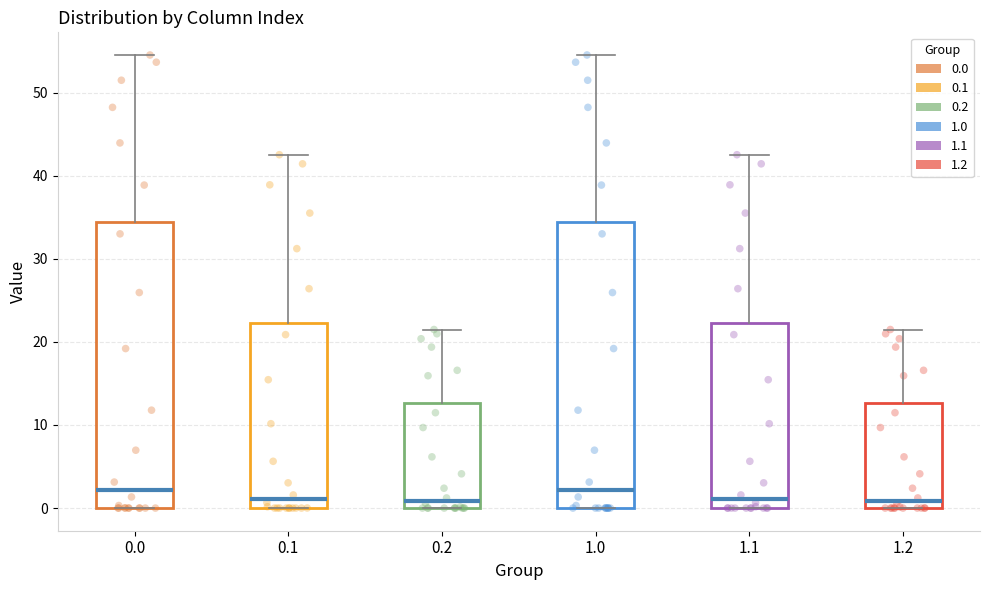

Where does the upper whisker of the box at x = 1.2 end on the y-axis? The values are not printed on the chart, so give them approximately, as read against the axis.

21